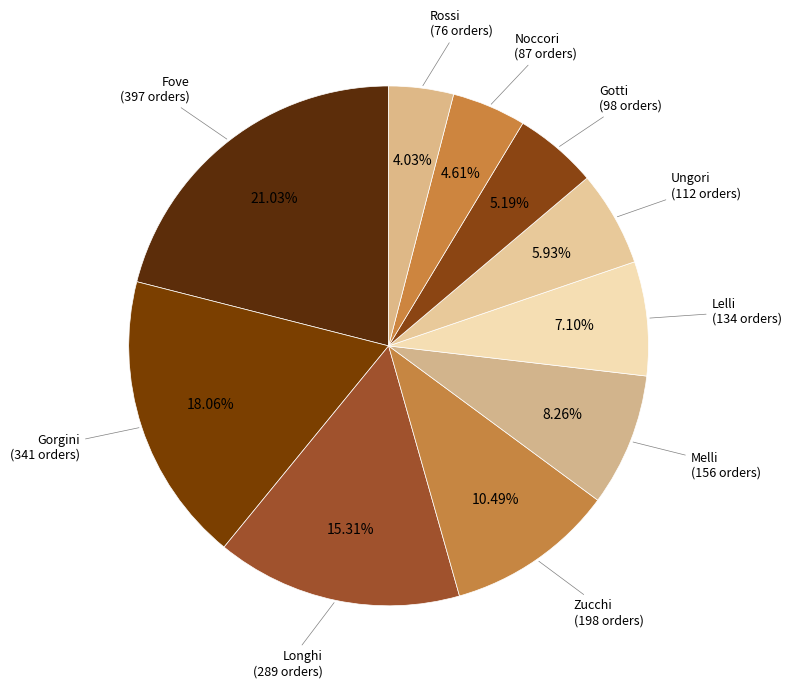

How many slices are in this pie chart?

10